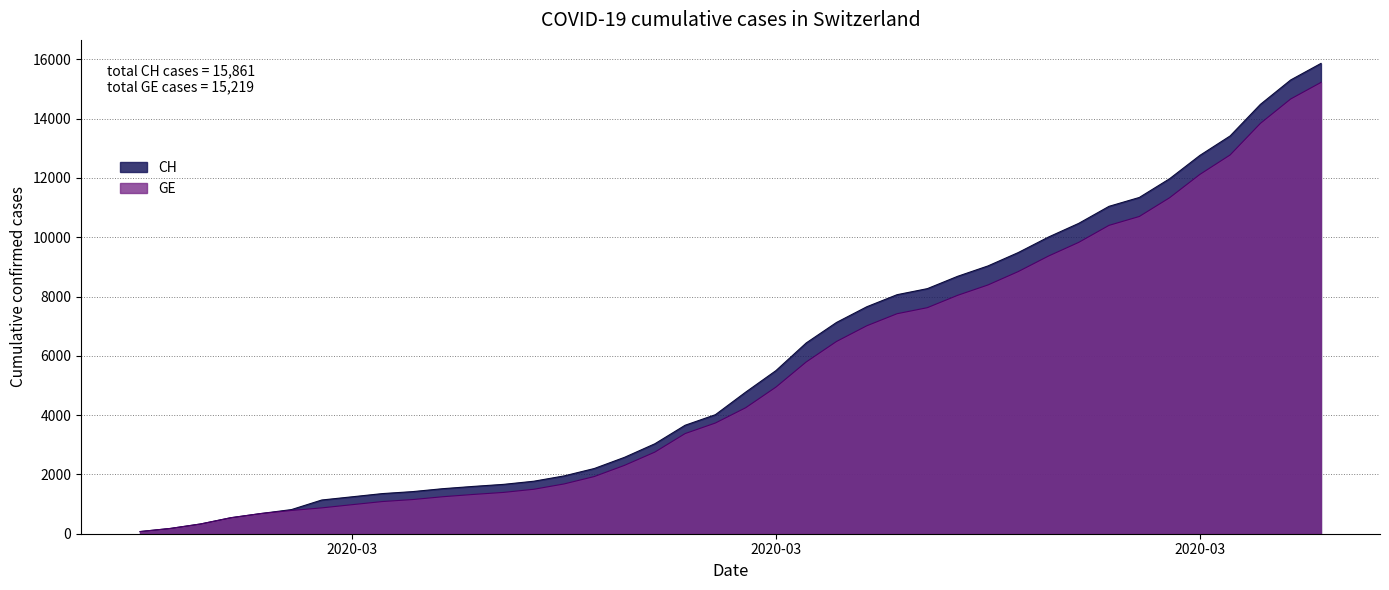

Is it true that GE equals 2108 at 2020-03-07?

False